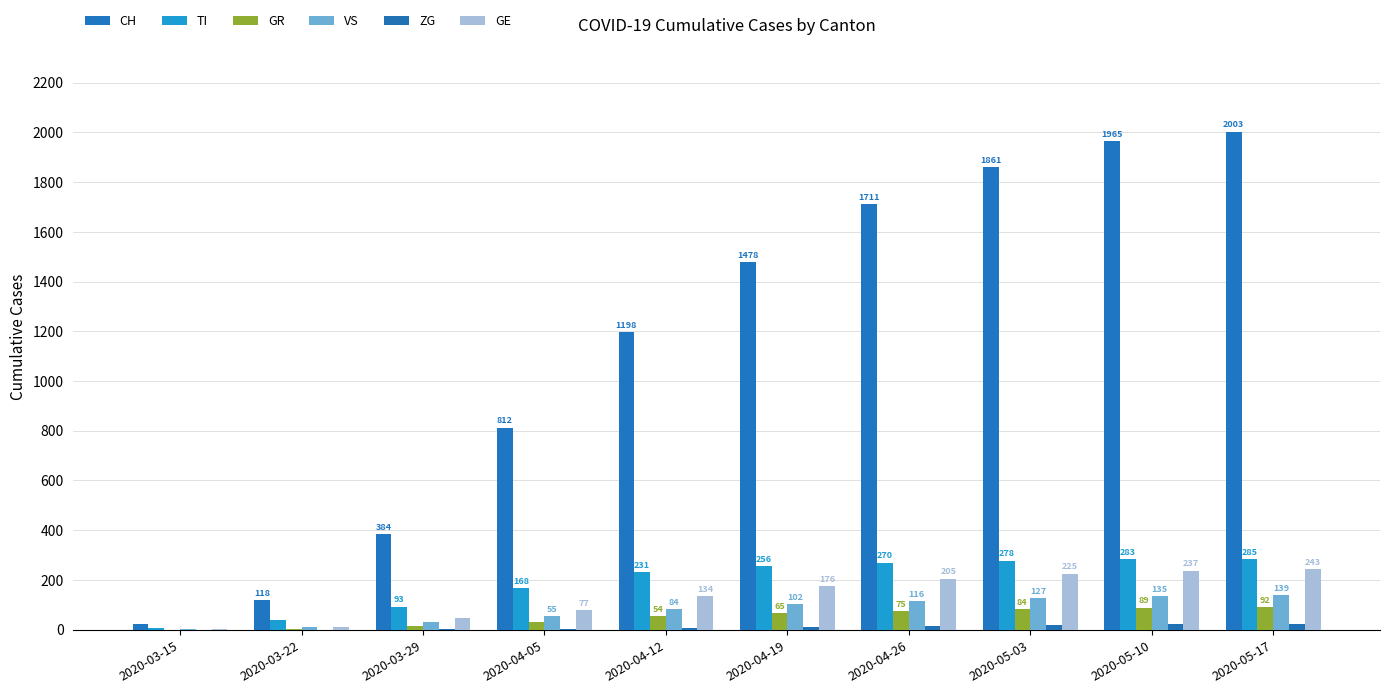

At how many categories does at least one series exceed 359?

8